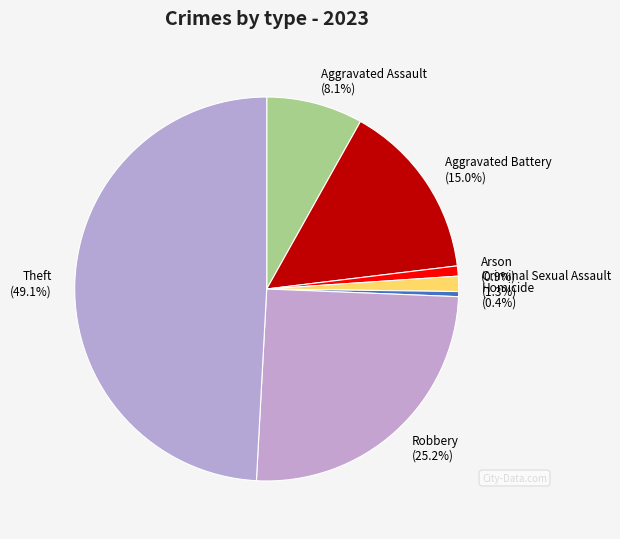

Which has a higher value, Criminal Sexual Assault or Aggravated Assault?

Aggravated Assault